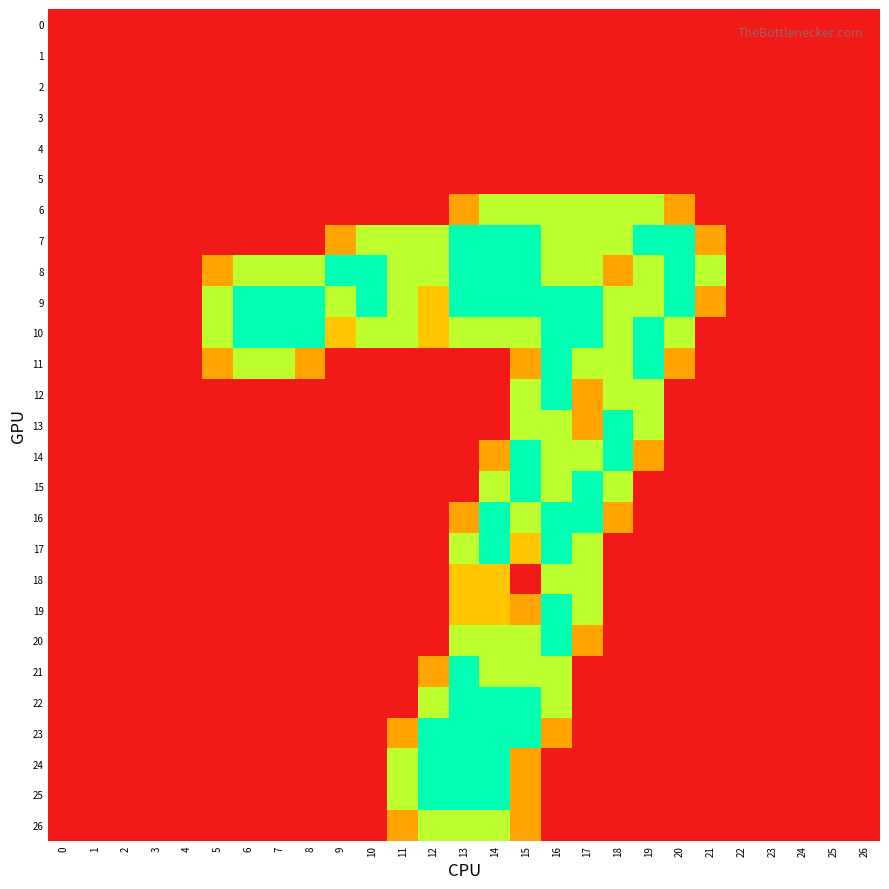

Reading right to left, extract all data points from this chart.

0: 26=0.0	25=0.0	24=0.0	23=0.0	22=0.0	21=0.0	20=0.0	19=0.0	18=0.0	17=0.0	16=0.0	15=0.0	14=0.0	13=0.0	12=0.0	11=0.0	10=0.0	9=0.0	8=0.0	7=0.0	6=0.0	5=0.0	4=0.0	3=0.0	2=0.0	1=0.0	0=0.0
1: 26=0.0	25=0.0	24=0.0	23=0.0	22=0.0	21=0.0	20=0.0	19=0.0	18=0.0	17=0.0	16=0.0	15=0.0	14=0.0	13=0.0	12=0.0	11=0.0	10=0.0	9=0.0	8=0.0	7=0.0	6=0.0	5=0.0	4=0.0	3=0.0	2=0.0	1=0.0	0=0.0
2: 26=0.0	25=0.0	24=0.0	23=0.0	22=0.0	21=0.0	20=0.0	19=0.0	18=0.0	17=0.0	16=0.0	15=0.0	14=0.0	13=0.0	12=0.0	11=0.0	10=0.0	9=0.0	8=0.0	7=0.0	6=0.0	5=0.0	4=0.0	3=0.0	2=0.0	1=0.0	0=0.0
3: 26=0.0	25=0.0	24=0.0	23=0.0	22=0.0	21=0.0	20=0.0	19=0.0	18=0.0	17=0.0	16=0.0	15=0.0	14=0.0	13=0.0	12=0.0	11=0.0	10=0.0	9=0.0	8=0.0	7=0.0	6=0.0	5=0.0	4=0.0	3=0.0	2=0.0	1=0.0	0=0.0
4: 26=0.0	25=0.0	24=0.0	23=0.0	22=0.0	21=0.0	20=0.0	19=0.0	18=0.0	17=0.0	16=0.0	15=0.0	14=0.0	13=0.0	12=0.0	11=0.0	10=0.0	9=0.0	8=0.0	7=0.0	6=0.0	5=0.0	4=0.0	3=0.0	2=0.0	1=0.0	0=0.0
5: 26=0.0	25=0.0	24=0.0	23=0.0	22=0.0	21=0.0	20=0.0	19=0.0	18=0.0	17=0.0	16=0.0	15=0.0	14=0.0	13=0.0	12=0.0	11=0.0	10=0.0	9=0.0	8=0.0	7=0.0	6=0.0	5=0.0	4=0.0	3=0.0	2=0.0	1=0.0	0=0.0
6: 26=0.0	25=0.0	24=0.0	23=0.0	22=0.0	21=0.0	20=0.8	19=1.5	18=1.5	17=1.5	16=1.5	15=1.5	14=1.5	13=0.8	12=0.0	11=0.0	10=0.0	9=0.0	8=0.0	7=0.0	6=0.0	5=0.0	4=0.0	3=0.0	2=0.0	1=0.0	0=0.0
7: 26=0.0	25=0.0	24=0.0	23=0.0	22=0.0	21=0.8	20=2.0	19=2.0	18=1.5	17=1.5	16=1.5	15=2.0	14=2.0	13=2.0	12=1.5	11=1.5	10=1.5	9=0.8	8=0.0	7=0.0	6=0.0	5=0.0	4=0.0	3=0.0	2=0.0	1=0.0	0=0.0
8: 26=0.0	25=0.0	24=0.0	23=0.0	22=0.0	21=1.5	20=2.0	19=1.5	18=0.8	17=1.5	16=1.5	15=2.0	14=2.0	13=2.0	12=1.5	11=1.5	10=2.0	9=2.0	8=1.5	7=1.5	6=1.5	5=0.8	4=0.0	3=0.0	2=0.0	1=0.0	0=0.0
9: 26=0.0	25=0.0	24=0.0	23=0.0	22=0.0	21=0.8	20=2.0	19=1.5	18=1.5	17=2.0	16=2.0	15=2.0	14=2.0	13=2.0	12=1.0	11=1.5	10=2.0	9=1.5	8=2.0	7=2.0	6=2.0	5=1.5	4=0.0	3=0.0	2=0.0	1=0.0	0=0.0
10: 26=0.0	25=0.0	24=0.0	23=0.0	22=0.0	21=0.0	20=1.5	19=2.0	18=1.5	17=2.0	16=2.0	15=1.5	14=1.5	13=1.5	12=1.0	11=1.5	10=1.5	9=1.0	8=2.0	7=2.0	6=2.0	5=1.5	4=0.0	3=0.0	2=0.0	1=0.0	0=0.0
11: 26=0.0	25=0.0	24=0.0	23=0.0	22=0.0	21=0.0	20=0.8	19=2.0	18=1.5	17=1.5	16=2.0	15=0.8	14=0.0	13=0.0	12=0.0	11=0.0	10=0.0	9=0.0	8=0.8	7=1.5	6=1.5	5=0.8	4=0.0	3=0.0	2=0.0	1=0.0	0=0.0
12: 26=0.0	25=0.0	24=0.0	23=0.0	22=0.0	21=0.0	20=0.0	19=1.5	18=1.5	17=0.8	16=2.0	15=1.5	14=0.0	13=0.0	12=0.0	11=0.0	10=0.0	9=0.0	8=0.0	7=0.0	6=0.0	5=0.0	4=0.0	3=0.0	2=0.0	1=0.0	0=0.0
13: 26=0.0	25=0.0	24=0.0	23=0.0	22=0.0	21=0.0	20=0.0	19=1.5	18=2.0	17=0.8	16=1.5	15=1.5	14=0.0	13=0.0	12=0.0	11=0.0	10=0.0	9=0.0	8=0.0	7=0.0	6=0.0	5=0.0	4=0.0	3=0.0	2=0.0	1=0.0	0=0.0
14: 26=0.0	25=0.0	24=0.0	23=0.0	22=0.0	21=0.0	20=0.0	19=0.8	18=2.0	17=1.5	16=1.5	15=2.0	14=0.8	13=0.0	12=0.0	11=0.0	10=0.0	9=0.0	8=0.0	7=0.0	6=0.0	5=0.0	4=0.0	3=0.0	2=0.0	1=0.0	0=0.0
15: 26=0.0	25=0.0	24=0.0	23=0.0	22=0.0	21=0.0	20=0.0	19=0.0	18=1.5	17=2.0	16=1.5	15=2.0	14=1.5	13=0.0	12=0.0	11=0.0	10=0.0	9=0.0	8=0.0	7=0.0	6=0.0	5=0.0	4=0.0	3=0.0	2=0.0	1=0.0	0=0.0
16: 26=0.0	25=0.0	24=0.0	23=0.0	22=0.0	21=0.0	20=0.0	19=0.0	18=0.8	17=2.0	16=2.0	15=1.5	14=2.0	13=0.8	12=0.0	11=0.0	10=0.0	9=0.0	8=0.0	7=0.0	6=0.0	5=0.0	4=0.0	3=0.0	2=0.0	1=0.0	0=0.0
17: 26=0.0	25=0.0	24=0.0	23=0.0	22=0.0	21=0.0	20=0.0	19=0.0	18=0.0	17=1.5	16=2.0	15=1.0	14=2.0	13=1.5	12=0.0	11=0.0	10=0.0	9=0.0	8=0.0	7=0.0	6=0.0	5=0.0	4=0.0	3=0.0	2=0.0	1=0.0	0=0.0
18: 26=0.0	25=0.0	24=0.0	23=0.0	22=0.0	21=0.0	20=0.0	19=0.0	18=0.0	17=1.5	16=1.5	15=0.0	14=1.0	13=1.0	12=0.0	11=0.0	10=0.0	9=0.0	8=0.0	7=0.0	6=0.0	5=0.0	4=0.0	3=0.0	2=0.0	1=0.0	0=0.0
19: 26=0.0	25=0.0	24=0.0	23=0.0	22=0.0	21=0.0	20=0.0	19=0.0	18=0.0	17=1.5	16=2.0	15=0.8	14=1.0	13=1.0	12=0.0	11=0.0	10=0.0	9=0.0	8=0.0	7=0.0	6=0.0	5=0.0	4=0.0	3=0.0	2=0.0	1=0.0	0=0.0
20: 26=0.0	25=0.0	24=0.0	23=0.0	22=0.0	21=0.0	20=0.0	19=0.0	18=0.0	17=0.8	16=2.0	15=1.5	14=1.5	13=1.5	12=0.0	11=0.0	10=0.0	9=0.0	8=0.0	7=0.0	6=0.0	5=0.0	4=0.0	3=0.0	2=0.0	1=0.0	0=0.0
21: 26=0.0	25=0.0	24=0.0	23=0.0	22=0.0	21=0.0	20=0.0	19=0.0	18=0.0	17=0.0	16=1.5	15=1.5	14=1.5	13=2.0	12=0.8	11=0.0	10=0.0	9=0.0	8=0.0	7=0.0	6=0.0	5=0.0	4=0.0	3=0.0	2=0.0	1=0.0	0=0.0
22: 26=0.0	25=0.0	24=0.0	23=0.0	22=0.0	21=0.0	20=0.0	19=0.0	18=0.0	17=0.0	16=1.5	15=2.0	14=2.0	13=2.0	12=1.5	11=0.0	10=0.0	9=0.0	8=0.0	7=0.0	6=0.0	5=0.0	4=0.0	3=0.0	2=0.0	1=0.0	0=0.0
23: 26=0.0	25=0.0	24=0.0	23=0.0	22=0.0	21=0.0	20=0.0	19=0.0	18=0.0	17=0.0	16=0.8	15=2.0	14=2.0	13=2.0	12=2.0	11=0.8	10=0.0	9=0.0	8=0.0	7=0.0	6=0.0	5=0.0	4=0.0	3=0.0	2=0.0	1=0.0	0=0.0
24: 26=0.0	25=0.0	24=0.0	23=0.0	22=0.0	21=0.0	20=0.0	19=0.0	18=0.0	17=0.0	16=0.0	15=0.8	14=2.0	13=2.0	12=2.0	11=1.5	10=0.0	9=0.0	8=0.0	7=0.0	6=0.0	5=0.0	4=0.0	3=0.0	2=0.0	1=0.0	0=0.0
25: 26=0.0	25=0.0	24=0.0	23=0.0	22=0.0	21=0.0	20=0.0	19=0.0	18=0.0	17=0.0	16=0.0	15=0.8	14=2.0	13=2.0	12=2.0	11=1.5	10=0.0	9=0.0	8=0.0	7=0.0	6=0.0	5=0.0	4=0.0	3=0.0	2=0.0	1=0.0	0=0.0
26: 26=0.0	25=0.0	24=0.0	23=0.0	22=0.0	21=0.0	20=0.0	19=0.0	18=0.0	17=0.0	16=0.0	15=0.8	14=1.5	13=1.5	12=1.5	11=0.8	10=0.0	9=0.0	8=0.0	7=0.0	6=0.0	5=0.0	4=0.0	3=0.0	2=0.0	1=0.0	0=0.0